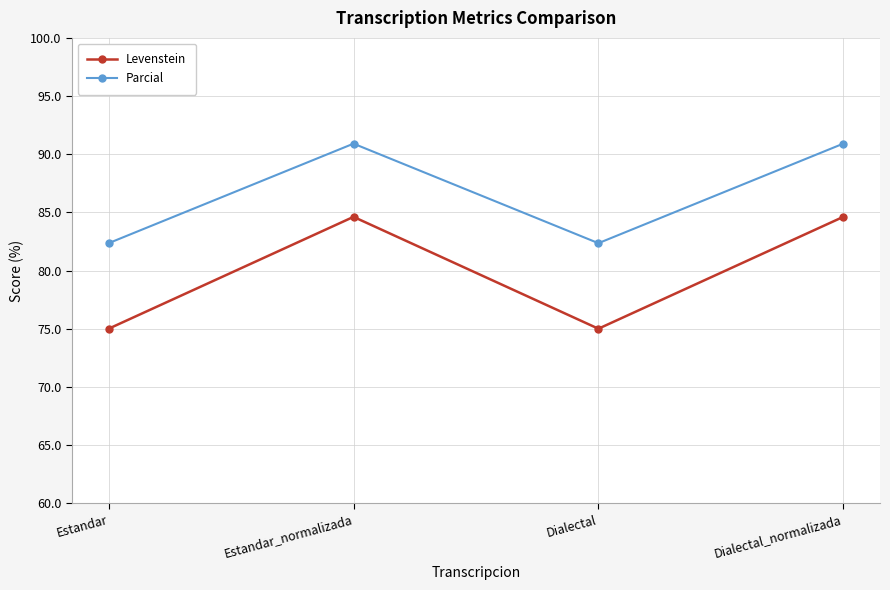

Does the chart display data point markers on the line(s)?

Yes